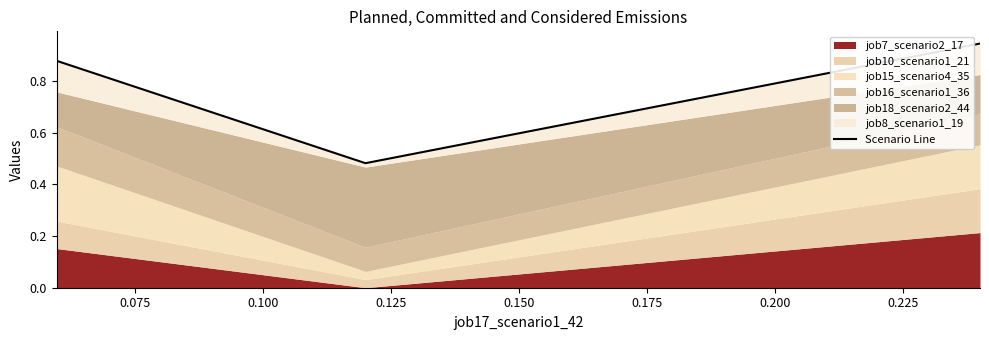

What is the difference between the maximum and second lowest values?

0.1